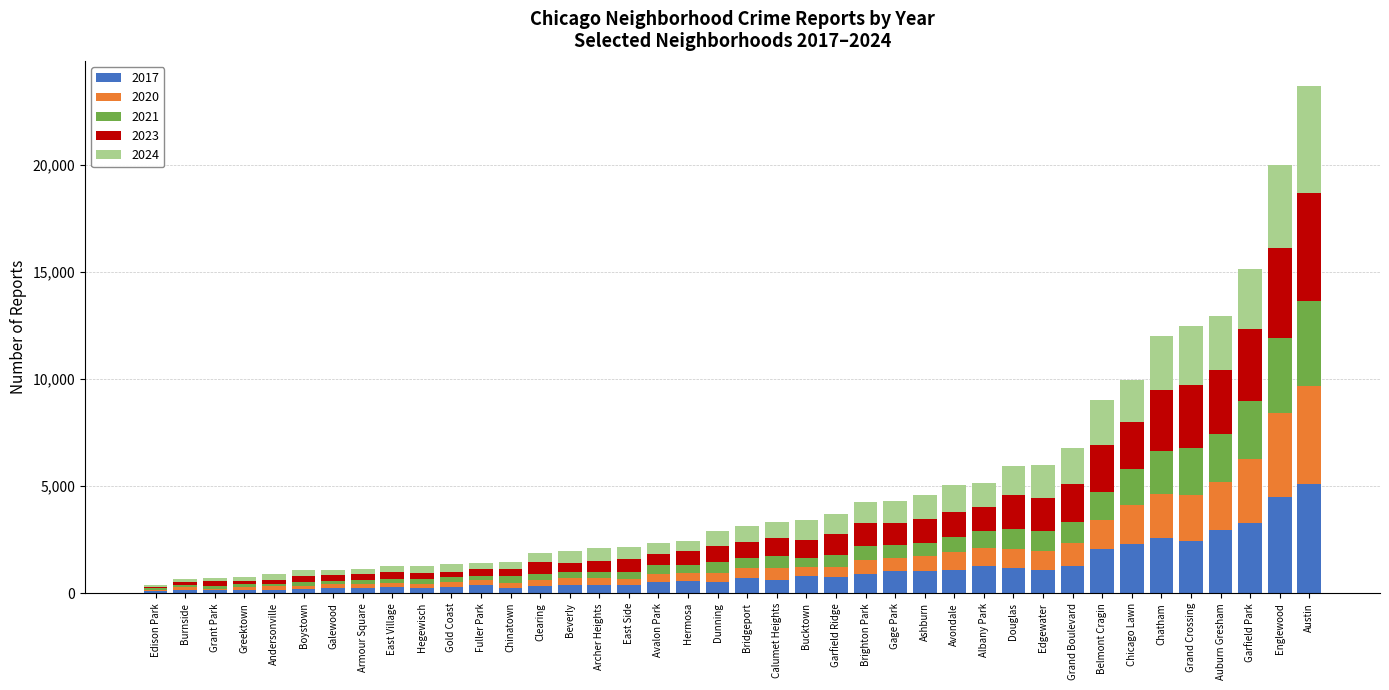

Count the number of categories in the chart.

40